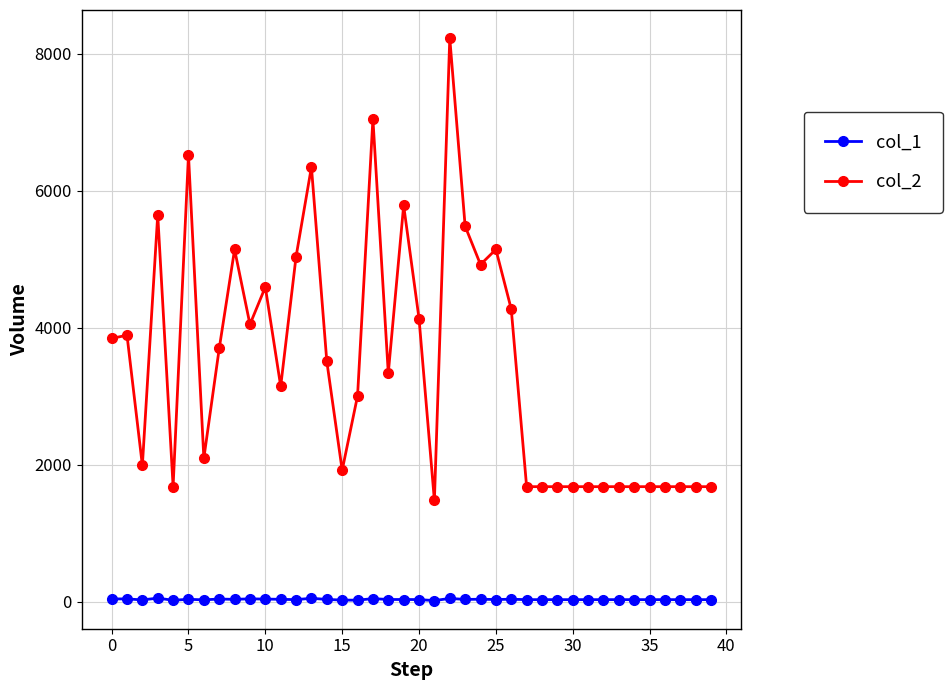

What are all the series names shown in the legend?

col_1, col_2